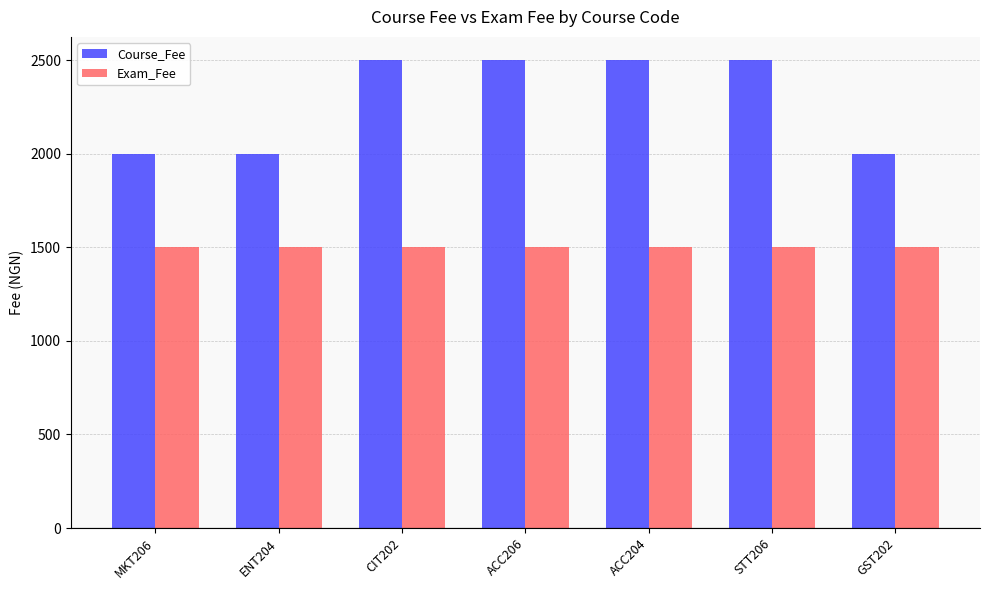

How many data points does each series have?

7